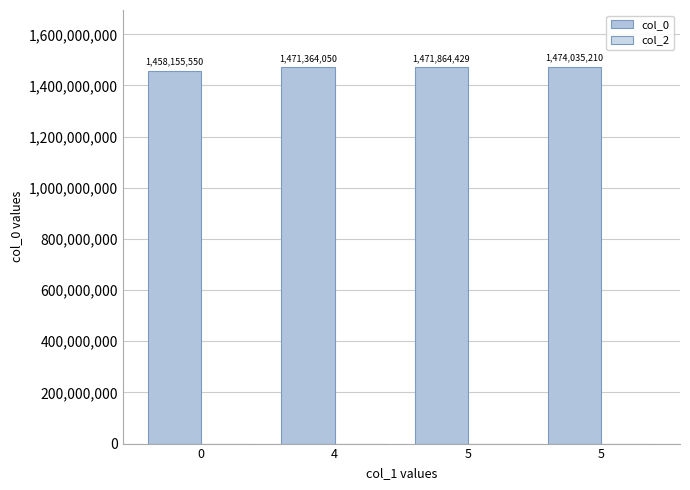

How many bars are there in total?

4